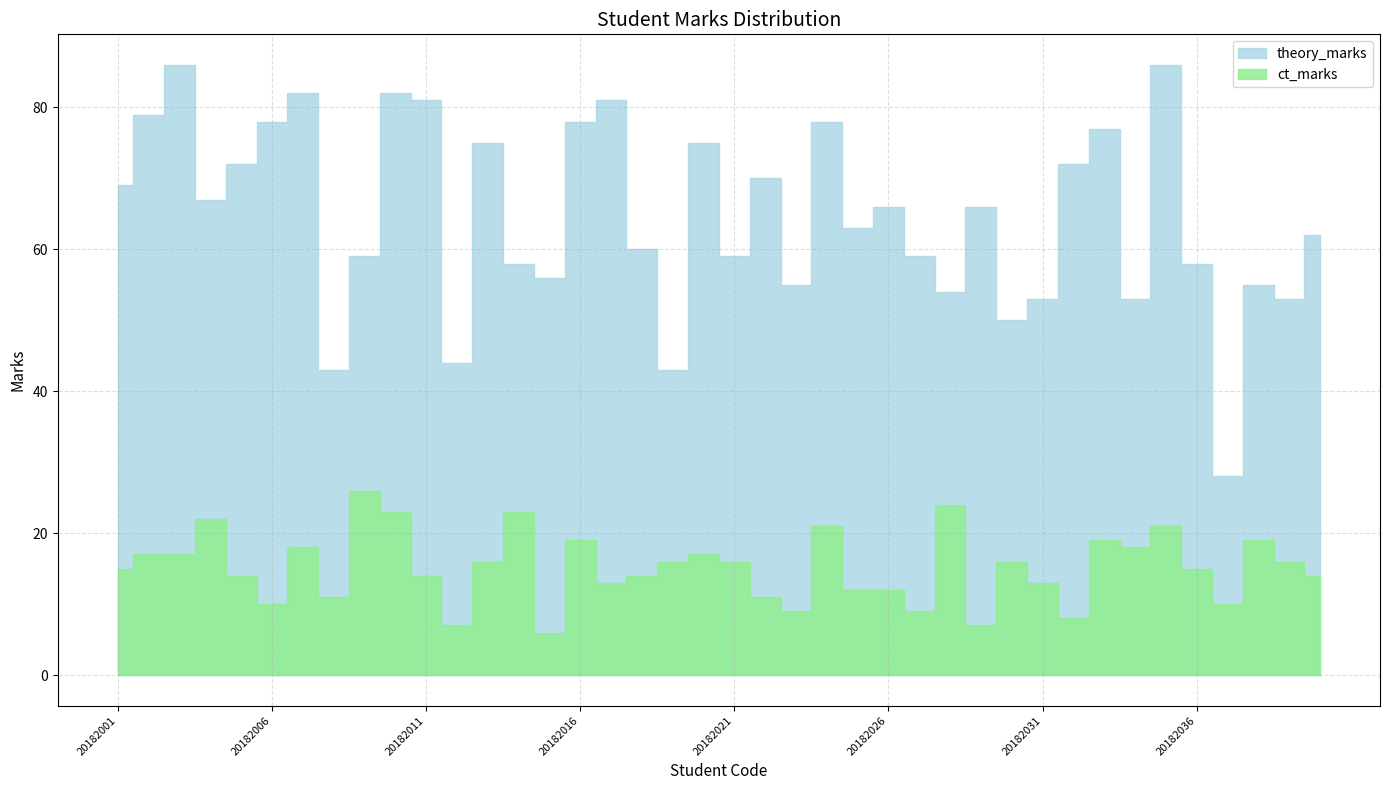

True or false: theory_marks and ct_marks cross at least once.

False